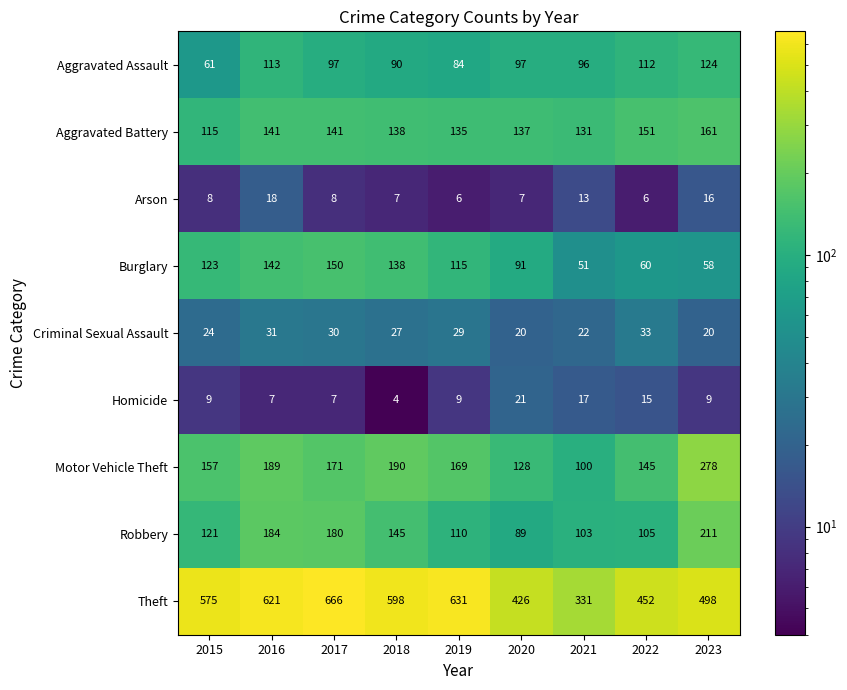

What is the total value across all series at 2018?

1337